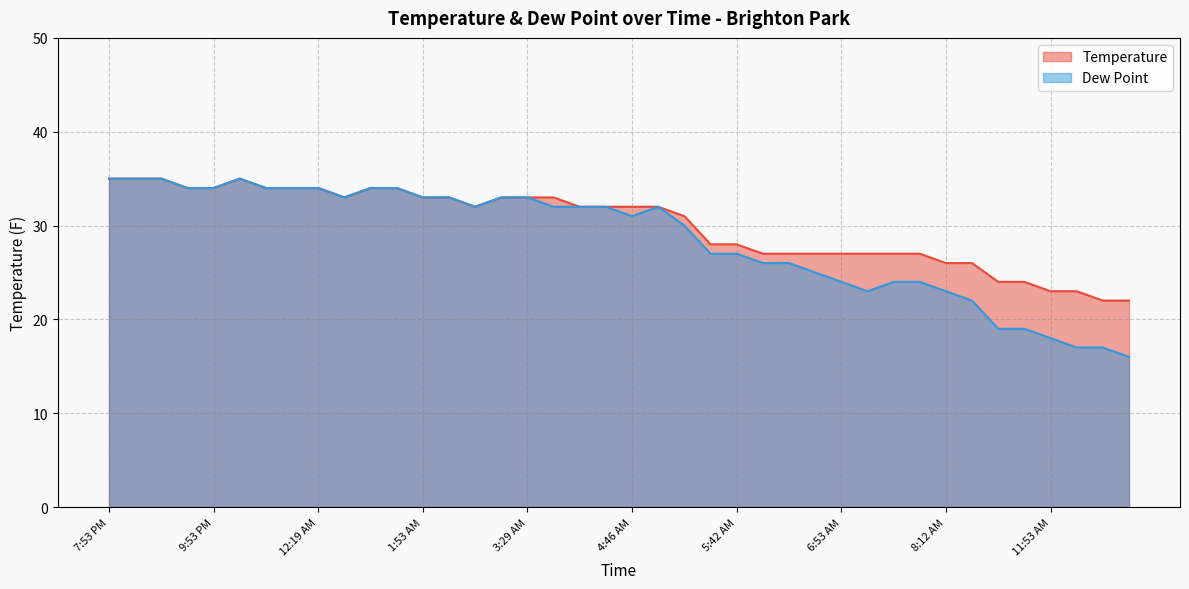

True or false: Temperature and Dew Point cross at least once.

False